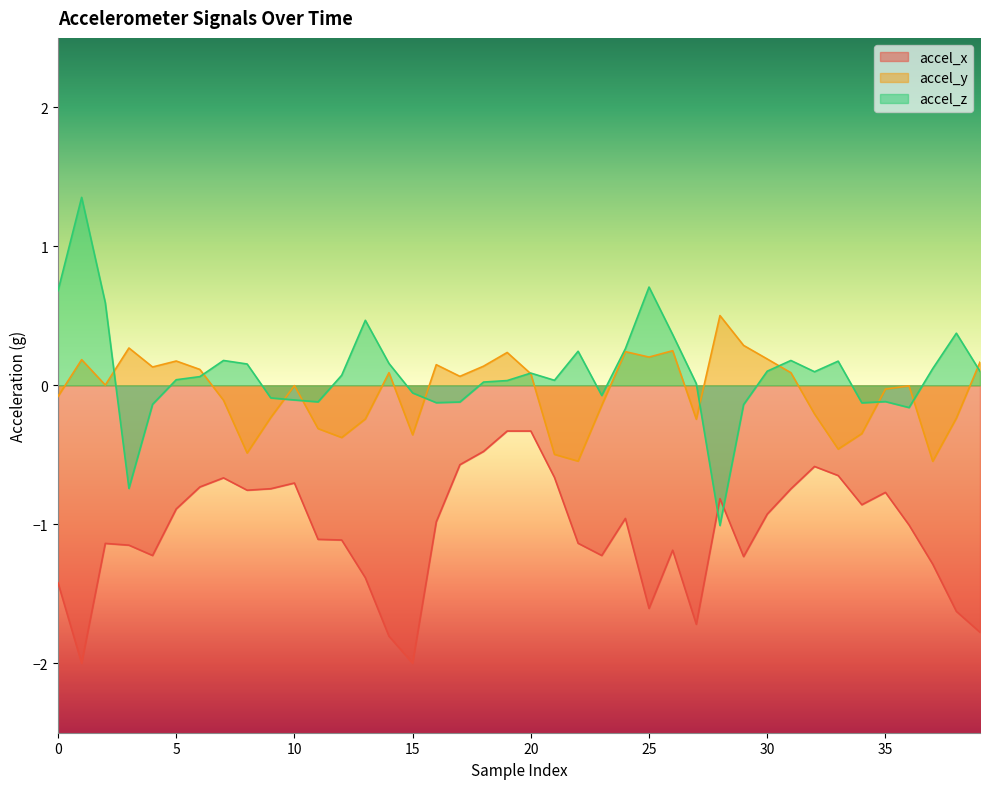

In accel_x, how many points are higher than both neighbors (excluding endpoints)?

8